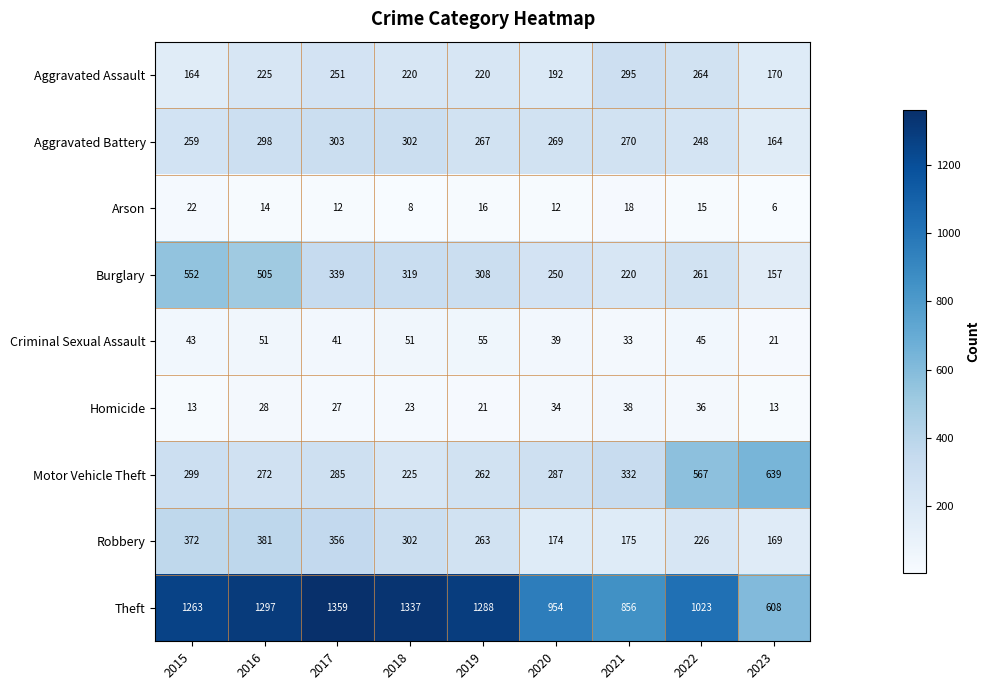

Rank the series at 2020 from highest to lowest value.

Theft, Motor Vehicle Theft, Aggravated Battery, Burglary, Aggravated Assault, Robbery, Criminal Sexual Assault, Homicide, Arson